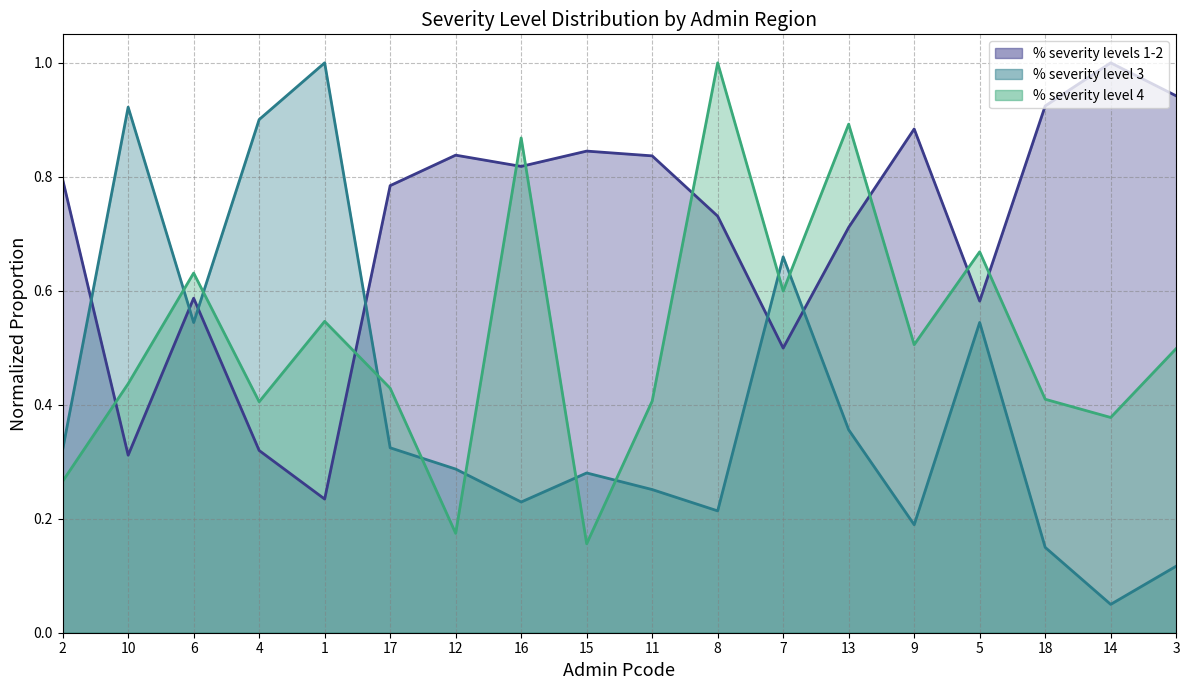

At which label does % severity levels 1-2 reach its peak?

14